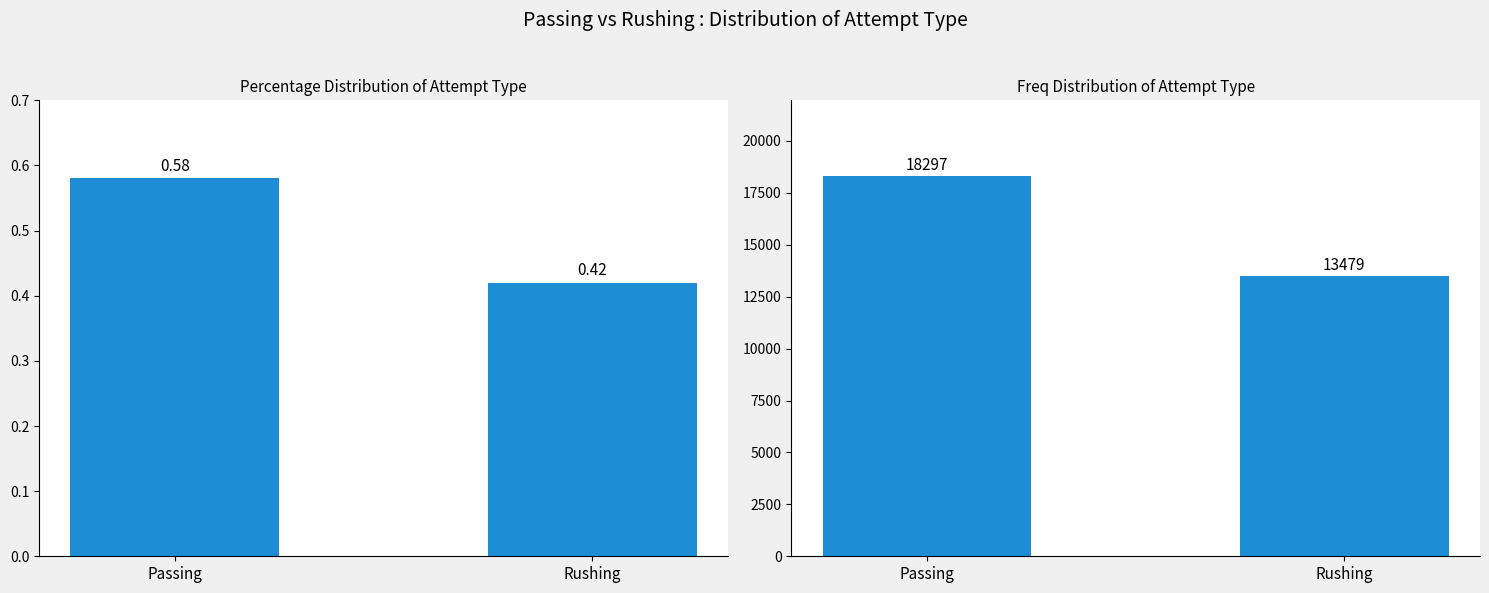

What position from the right is Passing?

2